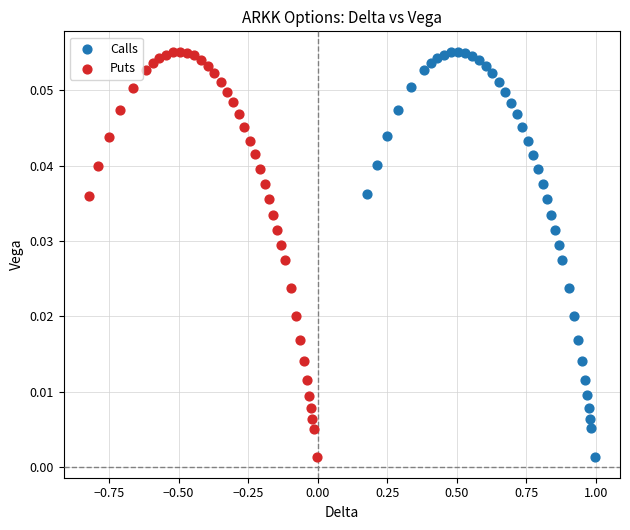

What are all the series names shown in the legend?

Calls, Puts